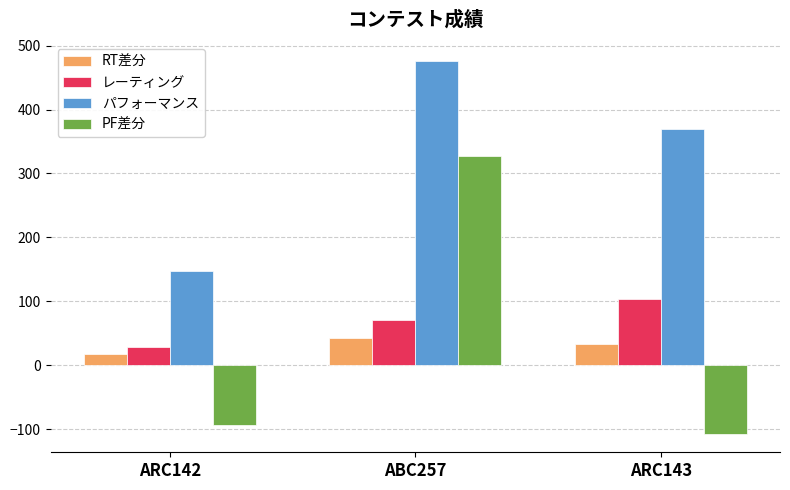

Reading left to right, list all the values displayed in this chart.

RT差分: 17	42	33
レーティング: 29	71	104
パフォーマンス: 148	476	369
PF差分: -94	328	-107